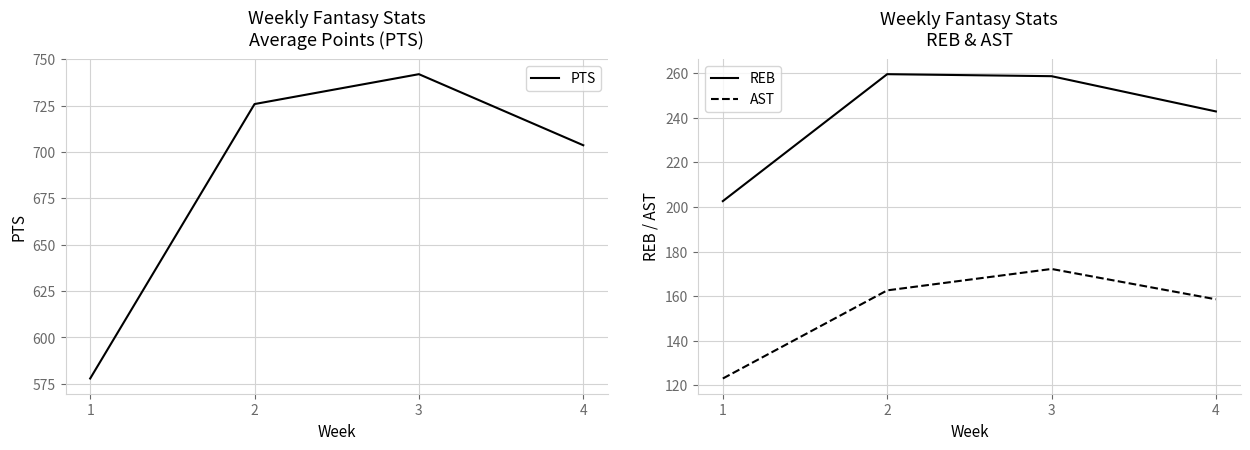

Which label corresponds to the largest value in the chart?

3